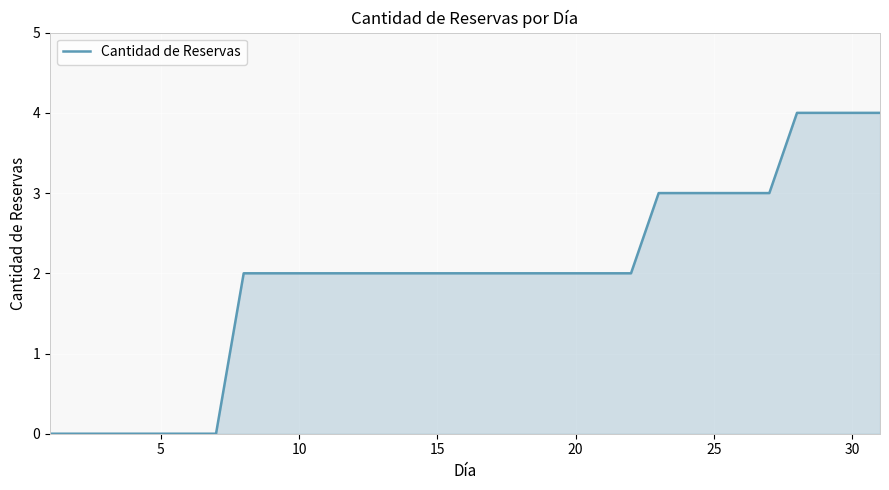

What is the greatest value displayed?

4